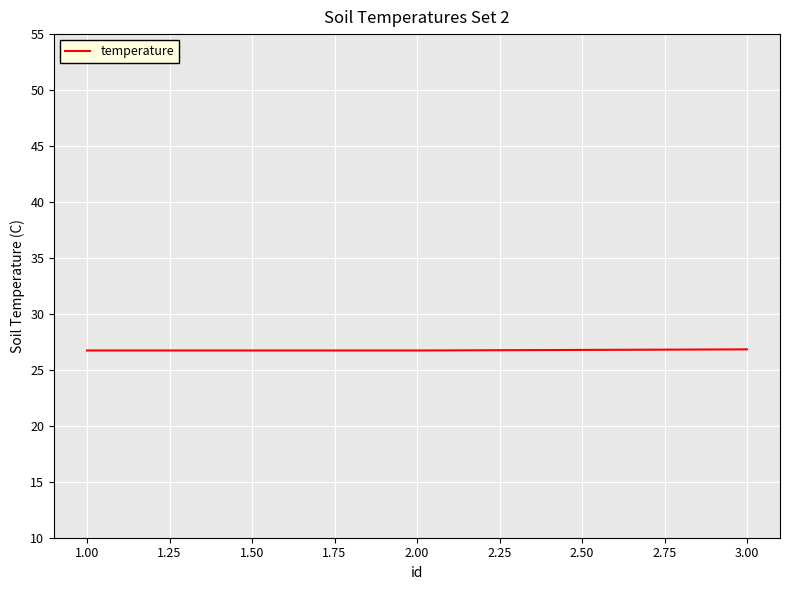

How many categories are shown in the chart?

3